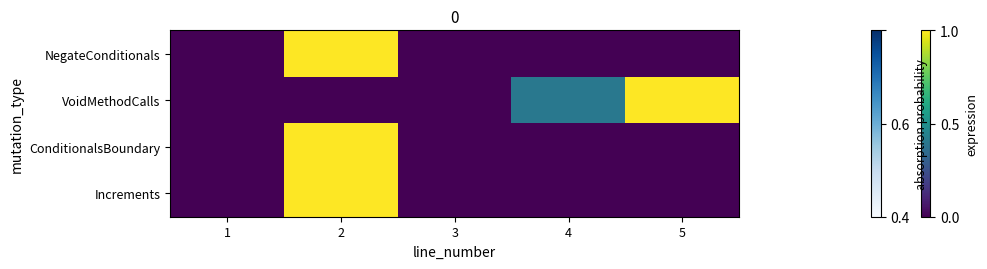

Which has a higher value, 4 or 2?

2